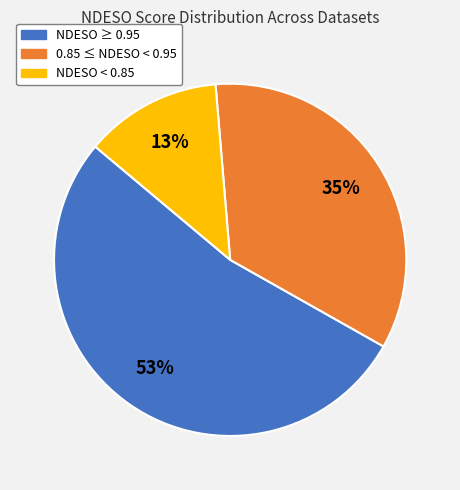

Which category has the smallest portion of the pie?

NDESO < 0.85